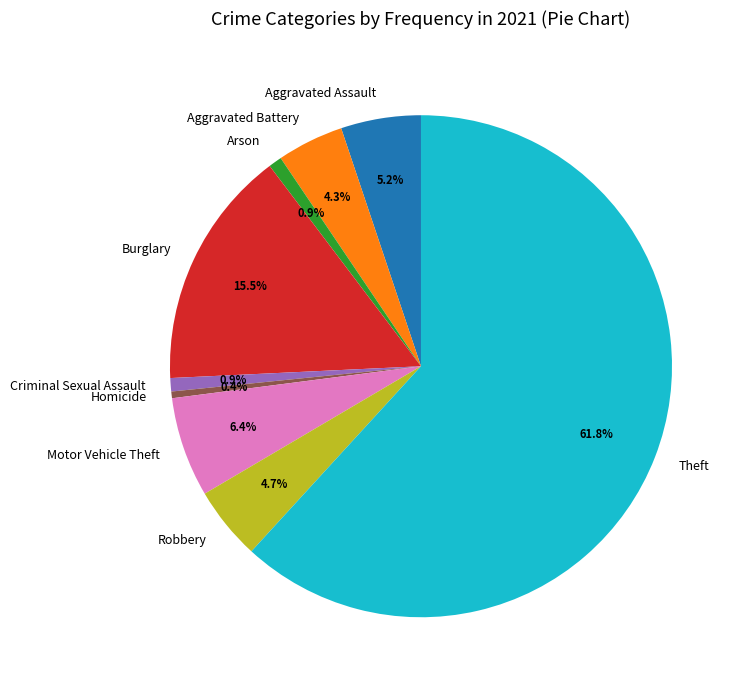

Which category has the biggest portion of the pie?

Theft